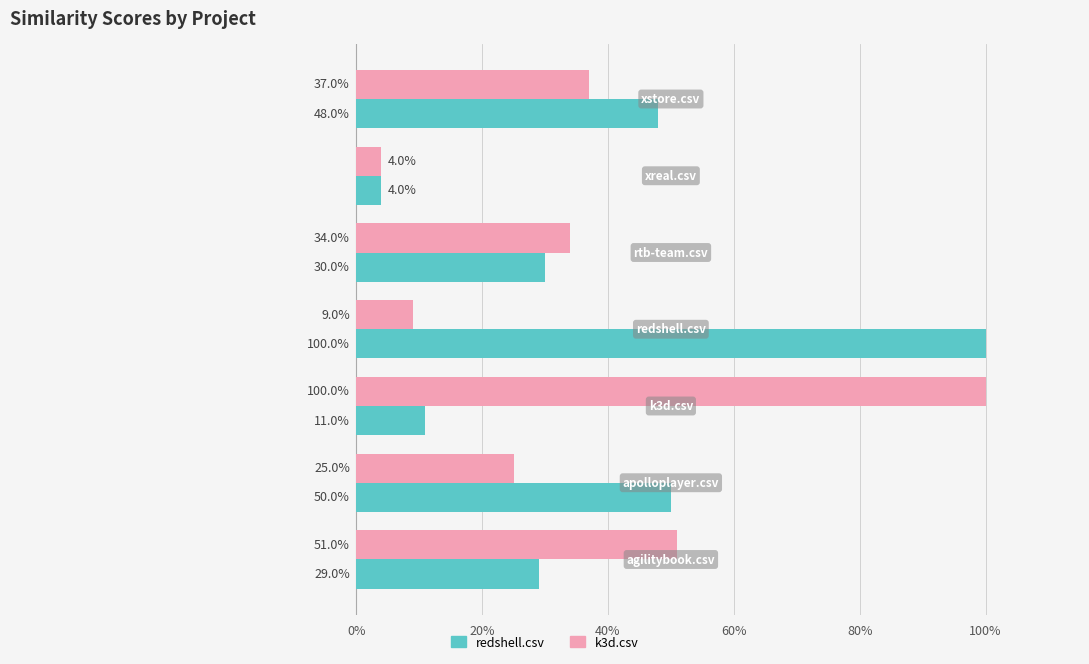

What are all the series names shown in the legend?

redshell.csv, k3d.csv